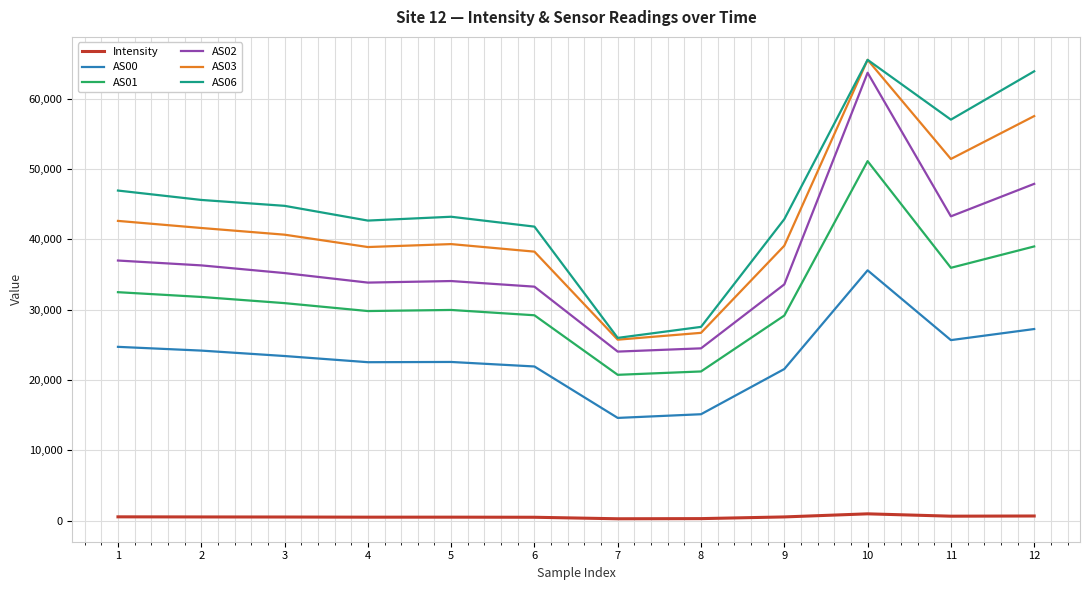

Is the value of AS00 at 4 greater than the value of AS03 at 7?

No